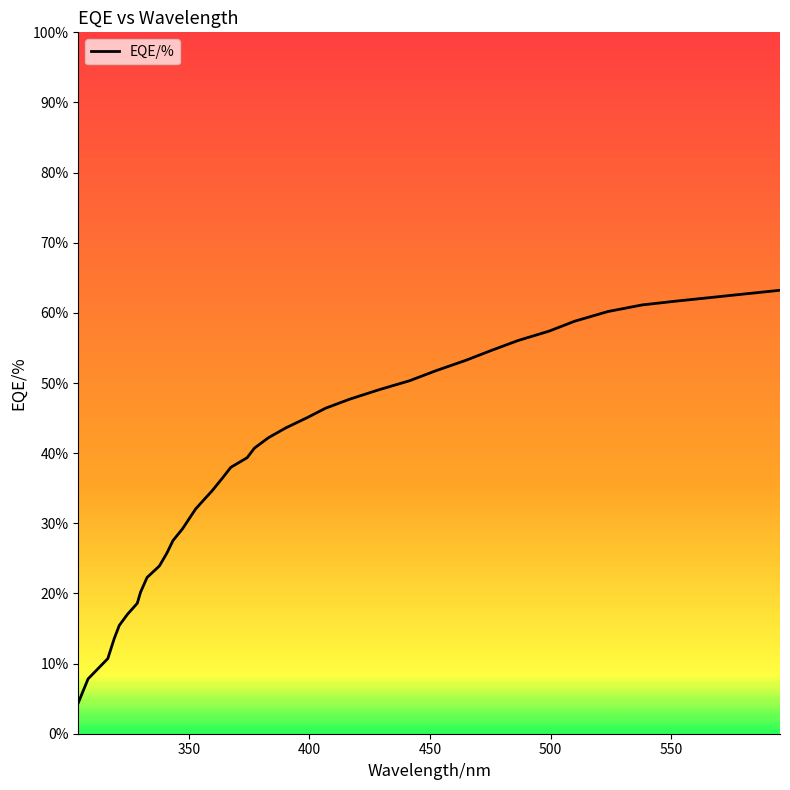

What is the greatest value displayed?

63.2